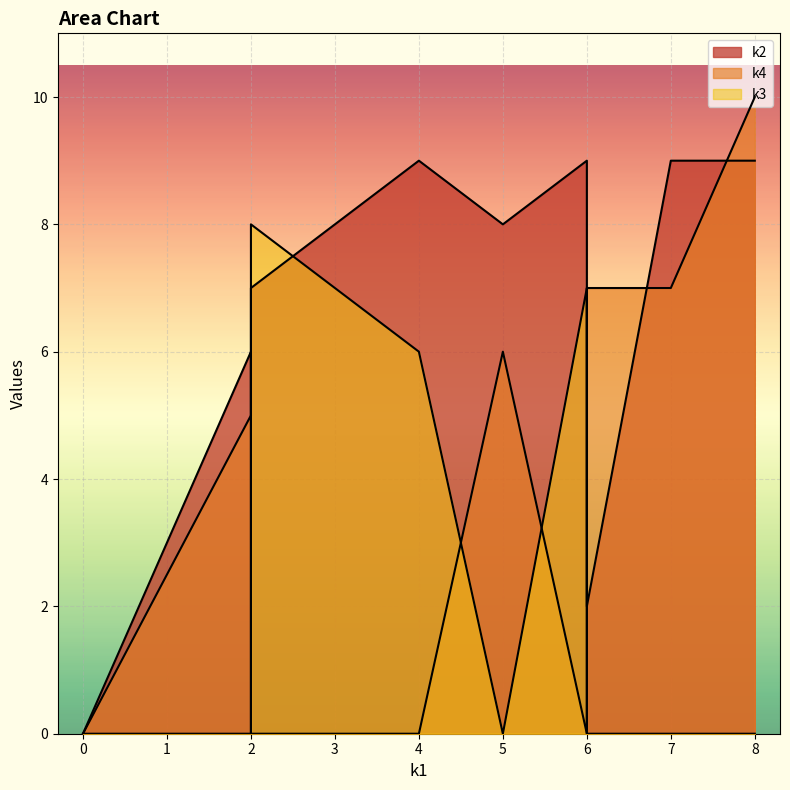

What is the difference between the k3 values at i8 and i1?

7